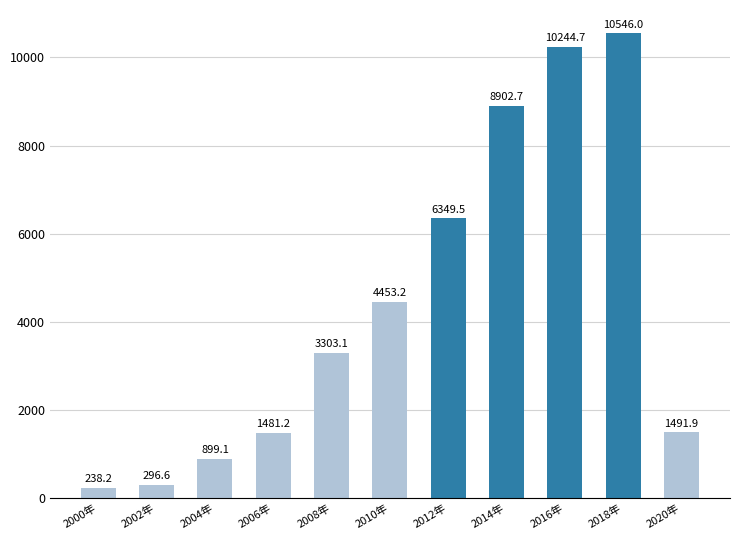

What position from the left is 2016年?

9